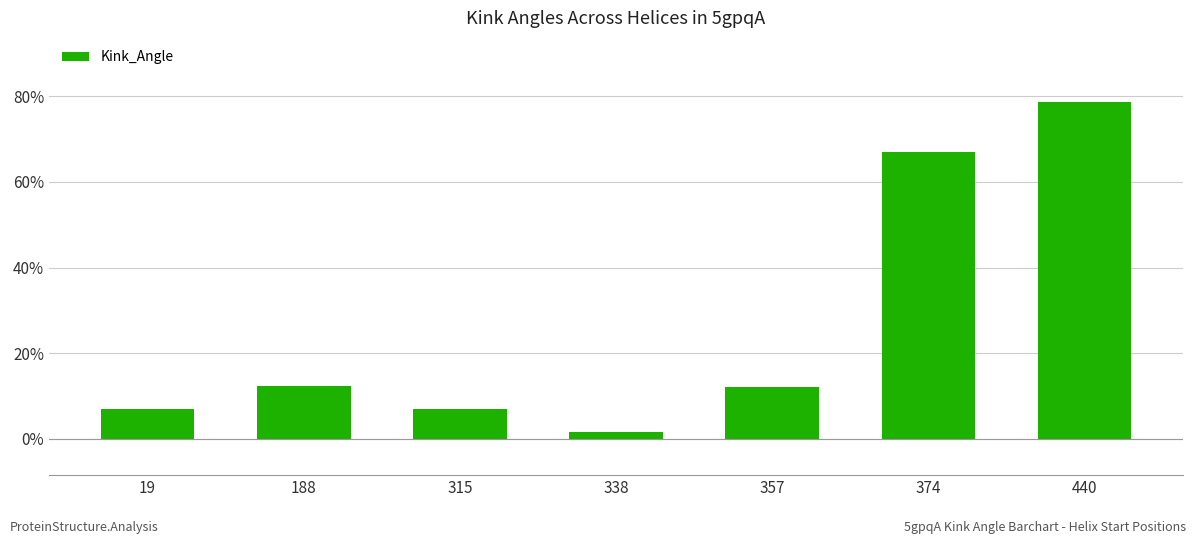

What is the ratio of the value at 374 to the value at 315?

9.5